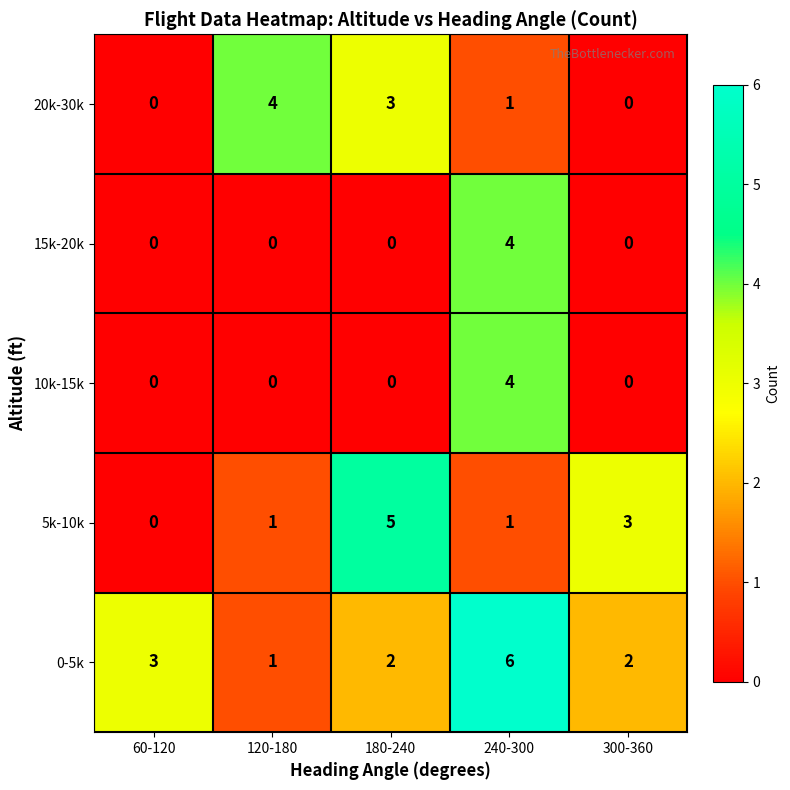

The value of 10k-15k at 120-180 is 0. True or false?

True